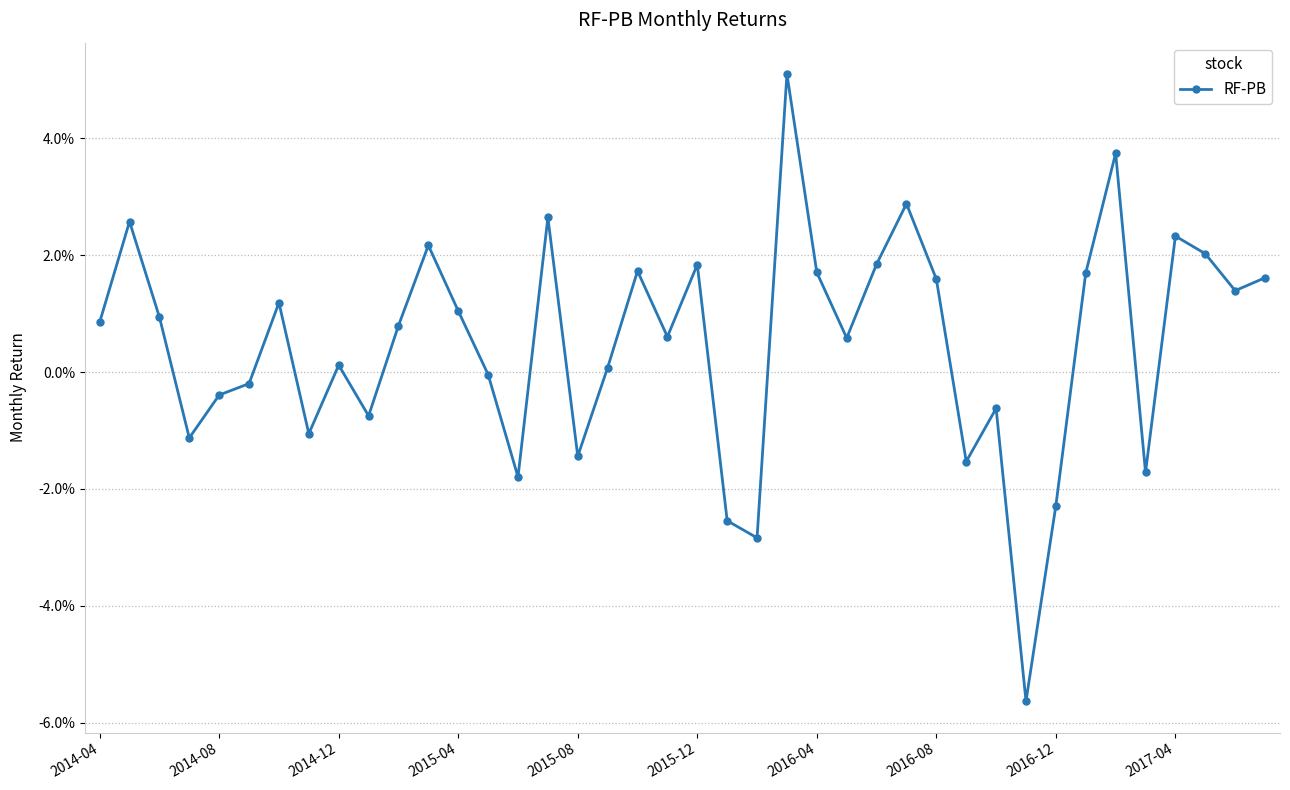

What is the difference between the second highest and minimum values?

0.1